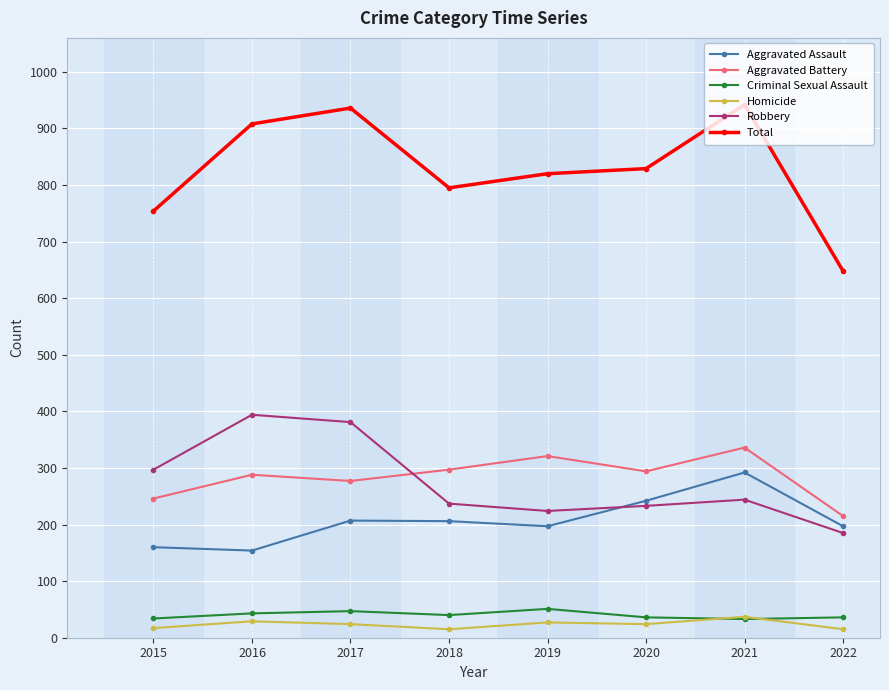

Which category has the highest value in the Aggravated Assault series?

2021